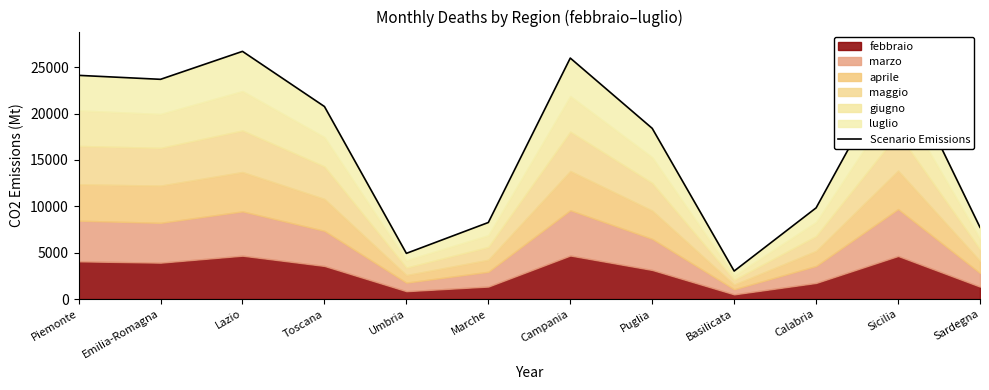

How many values exceed 20769?

5